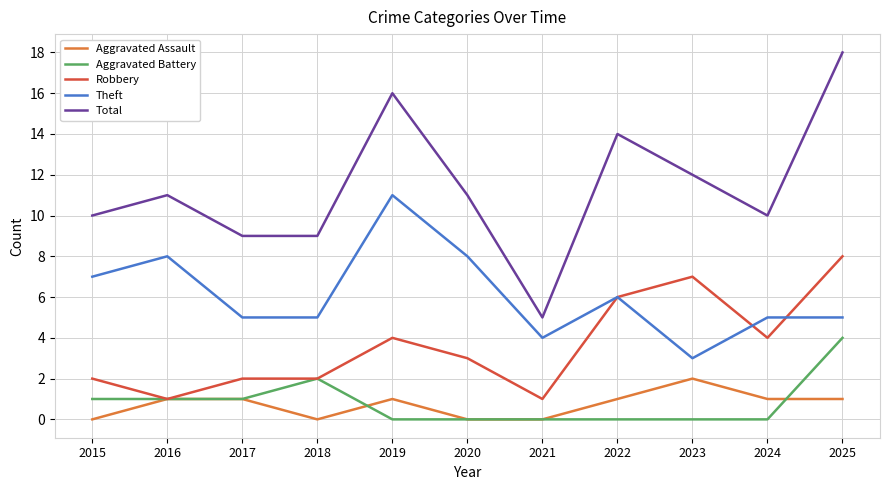

What is the total value across all series at 2016?

22